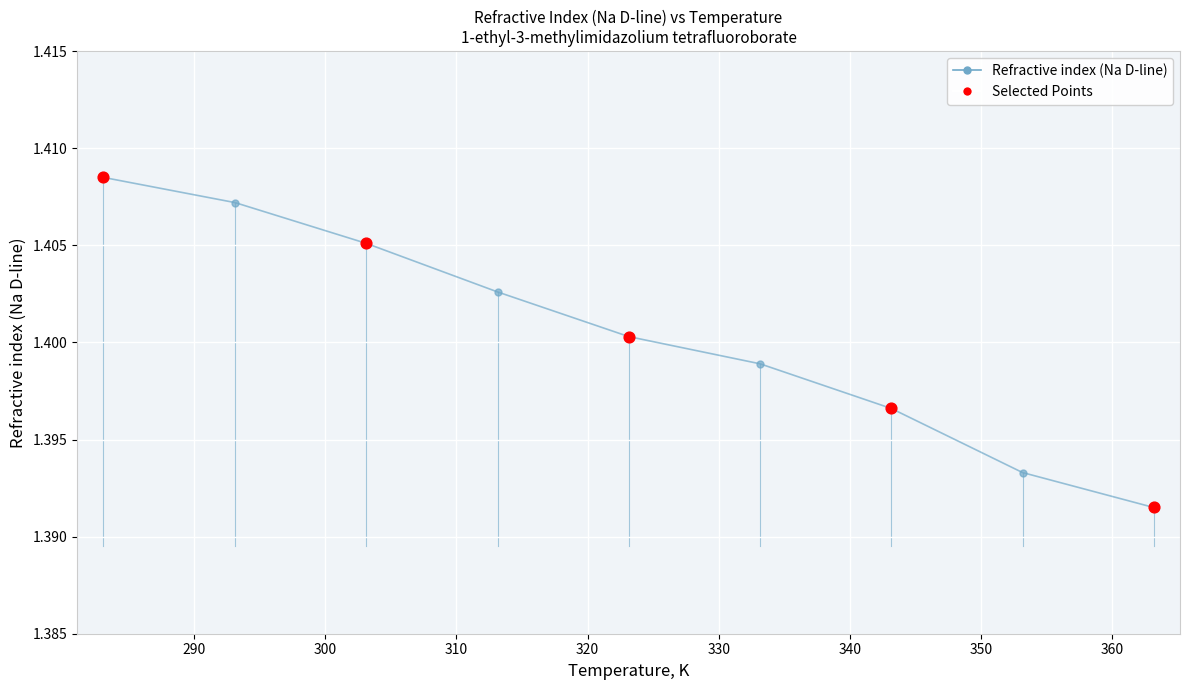

Count the values in the range 1 to 2.

9